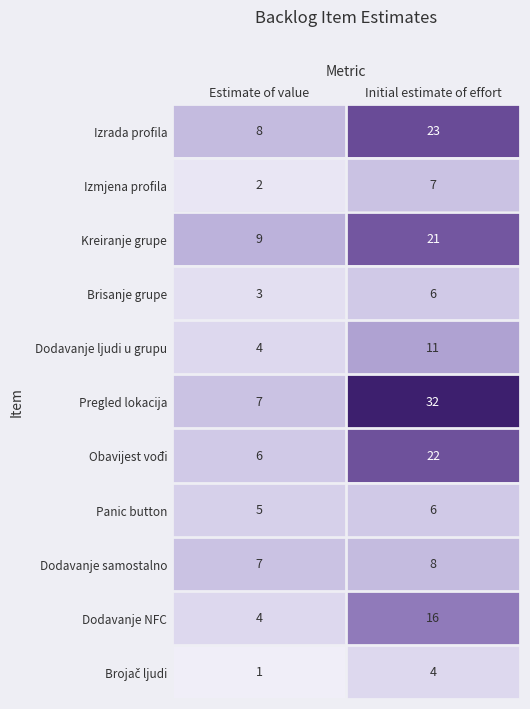

What is the approximate value of Kreiranje grupe at Estimate of value?

9